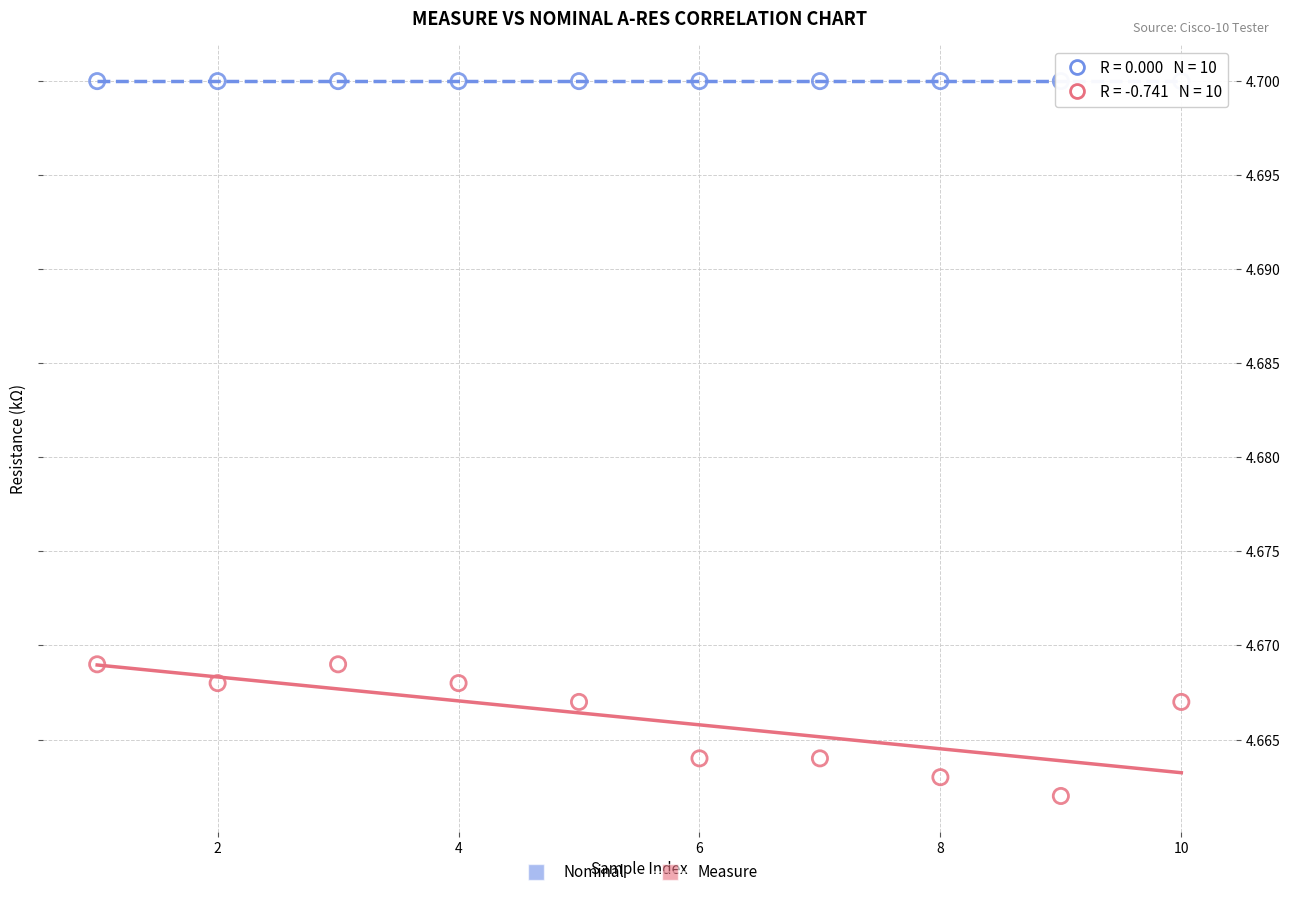

Which series reaches the maximum Y coordinate?

Nominal